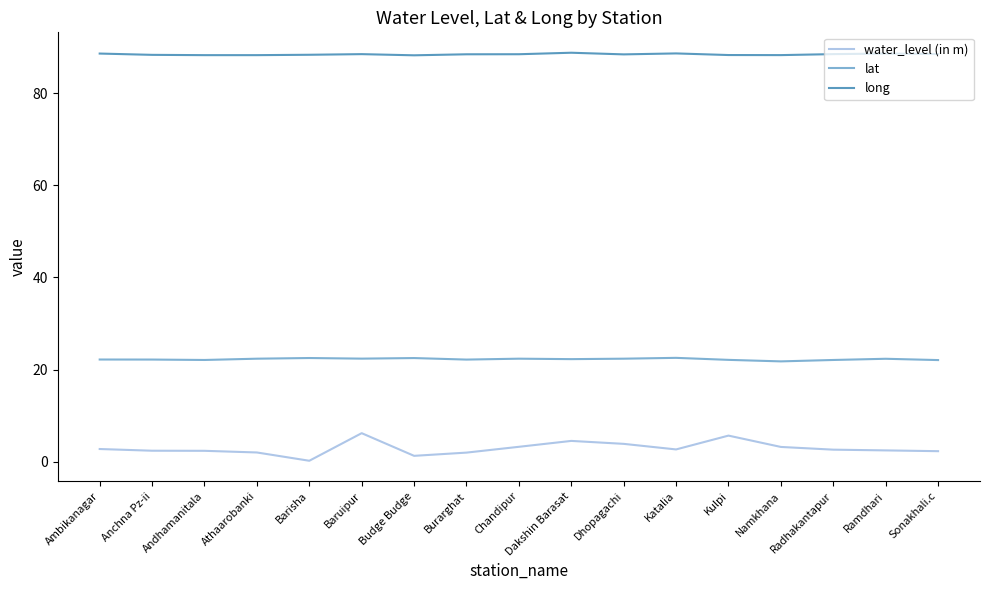

What is the greatest value displayed?

88.8